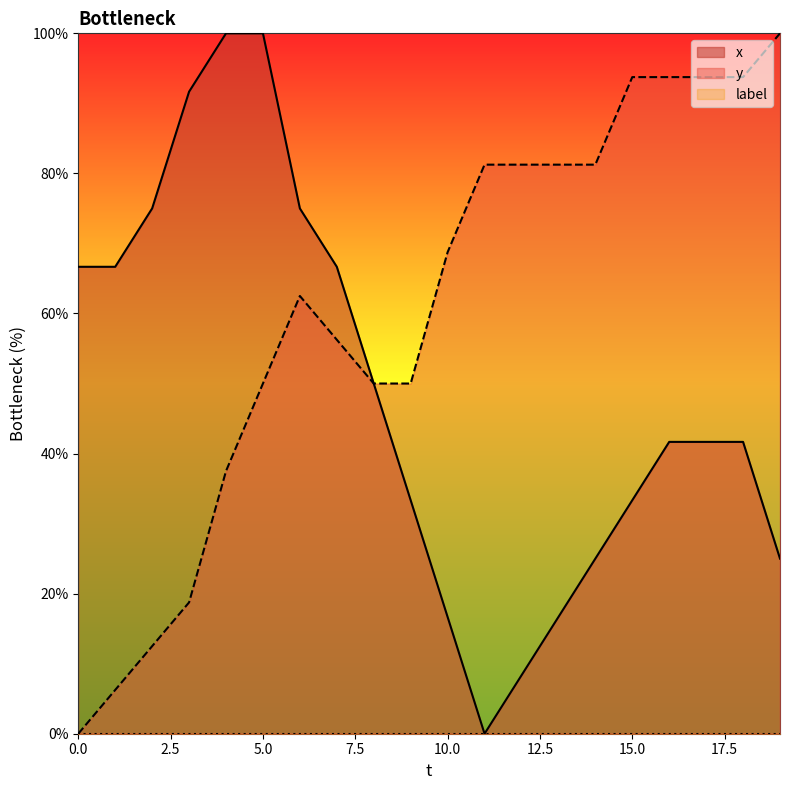

What is the difference between the maximum and minimum values in the y series?

100.0